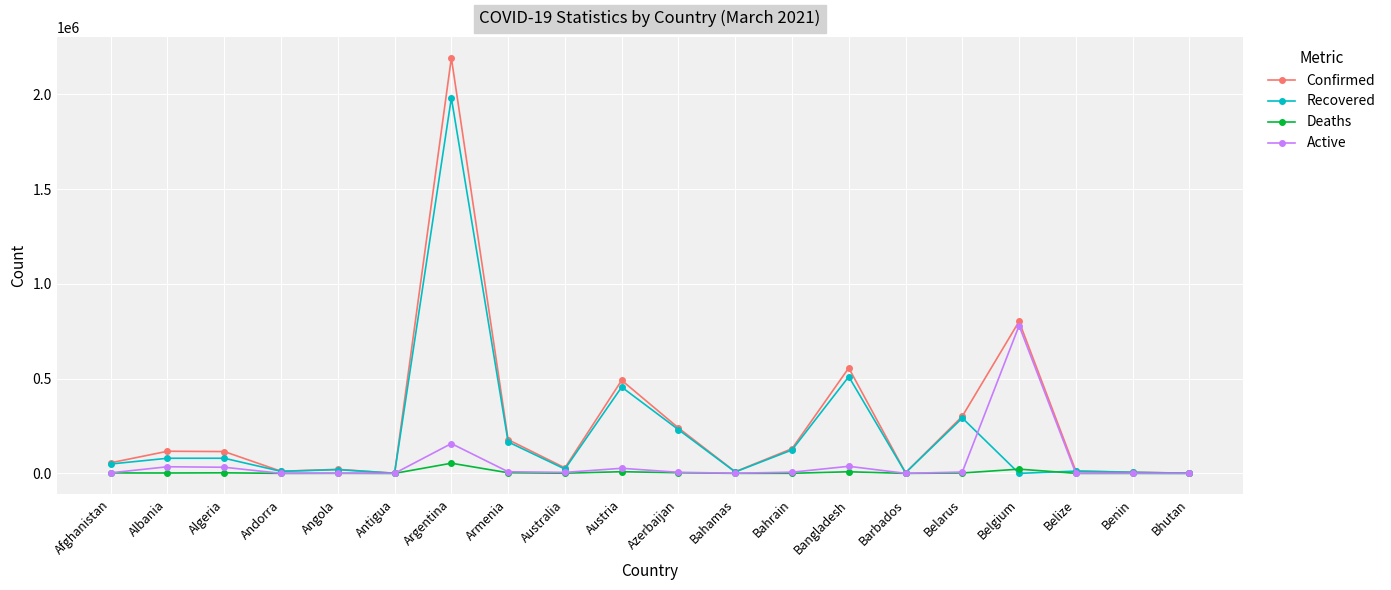

What position from the right is Australia?

12